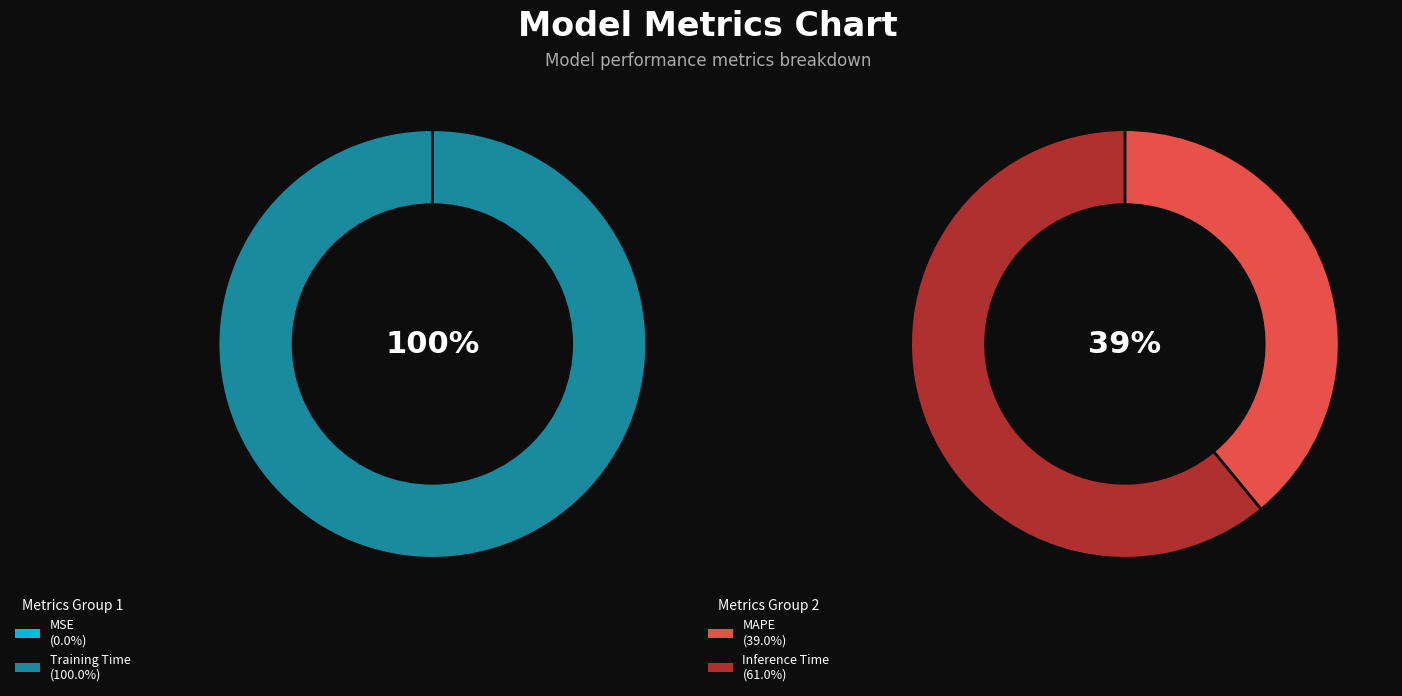

How many slices are in this pie chart?

4